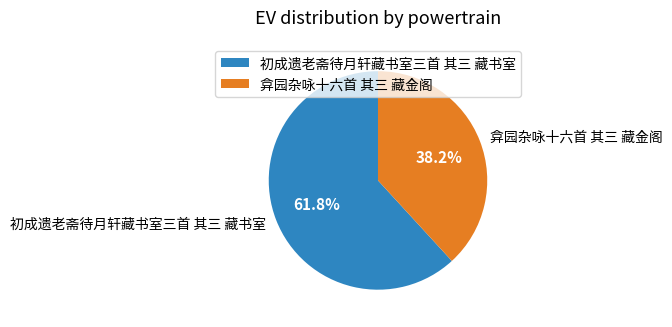

How many slices are in this pie chart?

2